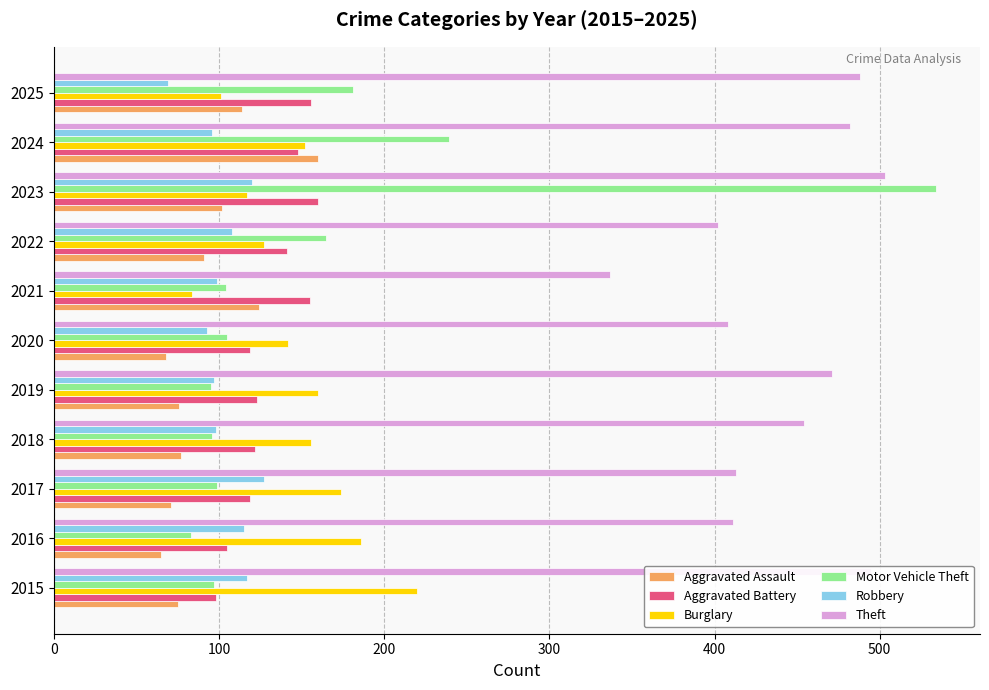

Which series has the widest spread of values?

Motor Vehicle Theft